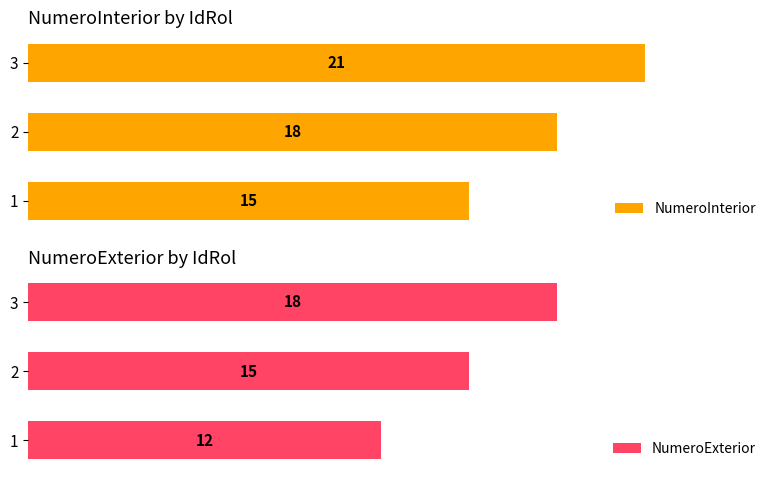

List the labels in order of NumeroExterior value, largest first.

3, 2, 1